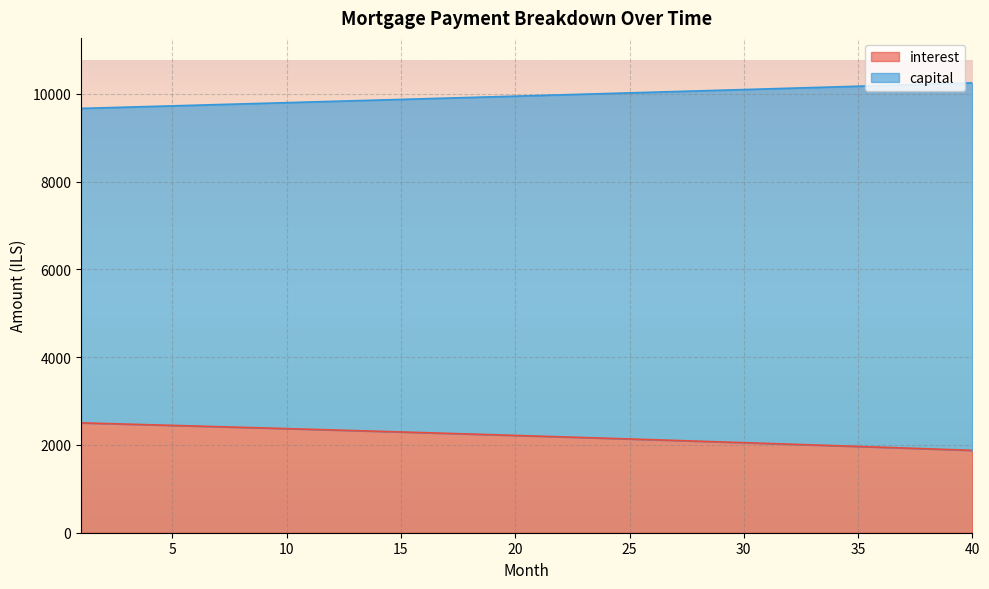

Reading right to left, list all the values displayed in this chart.

interest: 40=1877.3	39=1895.4	38=1913.3	37=1931.1	36=1948.9	35=1966.5	34=1984.0	33=2001.3	32=2018.6	31=2035.8	30=2052.9	29=2069.8	28=2086.7	27=2103.5	26=2120.1	25=2136.6	24=2153.1	23=2169.4	22=2185.7	21=2201.8	20=2217.8	19=2233.8	18=2249.6	17=2265.3	16=2281.0	15=2296.5	14=2311.9	13=2327.2	12=2342.5	11=2357.6	10=2372.7	9=2387.6	8=2402.5	7=2417.2	6=2431.9	5=2446.4	4=2460.9	3=2475.3	2=2489.6	1=2503.8
capital: 40=10252.7	39=10237.4	38=10222.0	37=10206.7	36=10191.4	35=10176.2	34=10160.9	33=10145.7	32=10130.5	31=10115.3	30=10100.2	29=10085.1	28=10069.9	27=10054.9	26=10039.8	25=10024.8	24=10009.8	23=9994.8	22=9979.8	21=9964.8	20=9949.9	19=9935.0	18=9920.1	17=9905.3	16=9890.4	15=9875.6	14=9860.8	13=9846.1	12=9831.3	11=9816.6	10=9801.9	9=9787.2	8=9772.6	7=9757.9	6=9743.3	5=9728.7	4=9714.1	3=9699.6	2=9685.1	1=9670.6